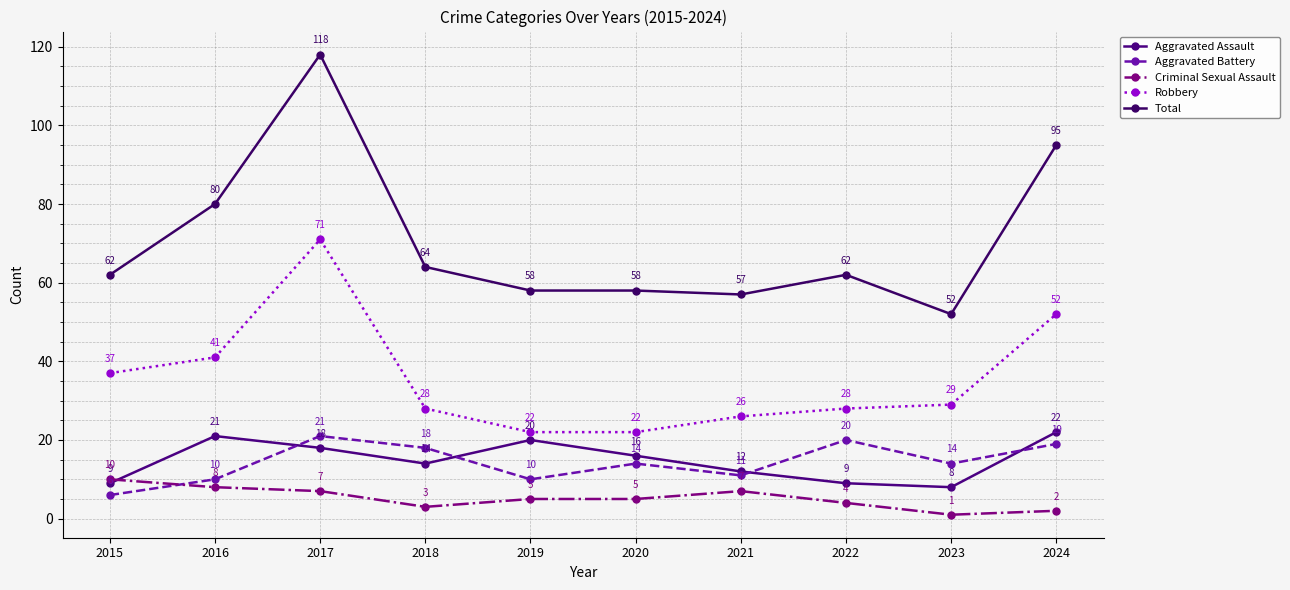

True or false: Total and Aggravated Battery cross at least once.

False